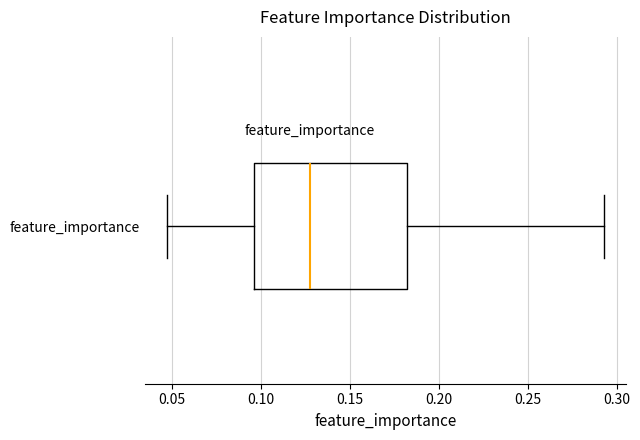

Transcribe this box plot: give where the median line is, the range the box spans, and where the two whiskers end, as read against the x-axis. The values are not printed on the chart, so give them approximately, as read against the axis.

median 0.125, box 0.095 to 0.180, whiskers 0.045 to 0.295